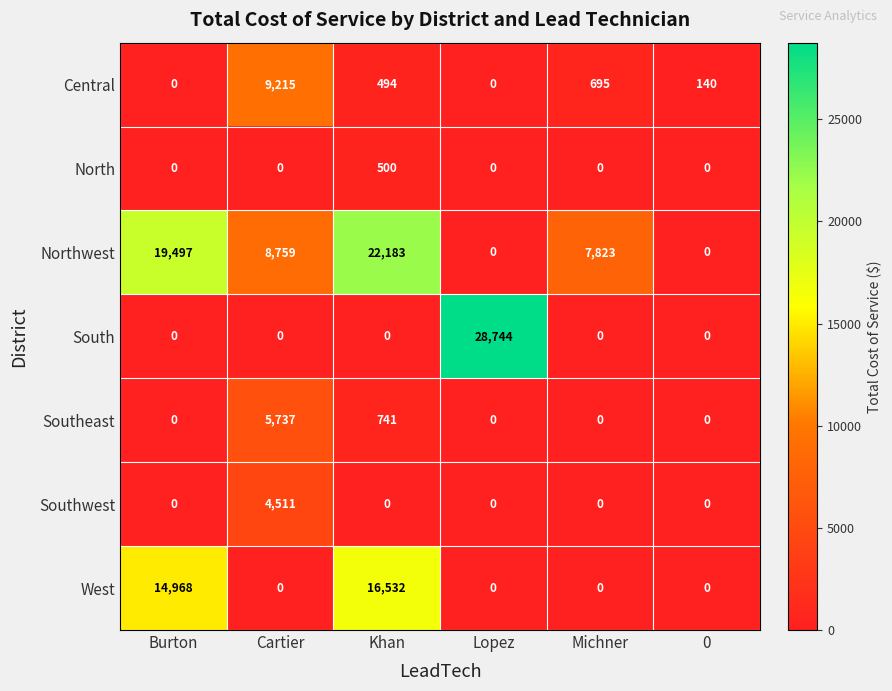

What is the maximum value for Northwest?

22183